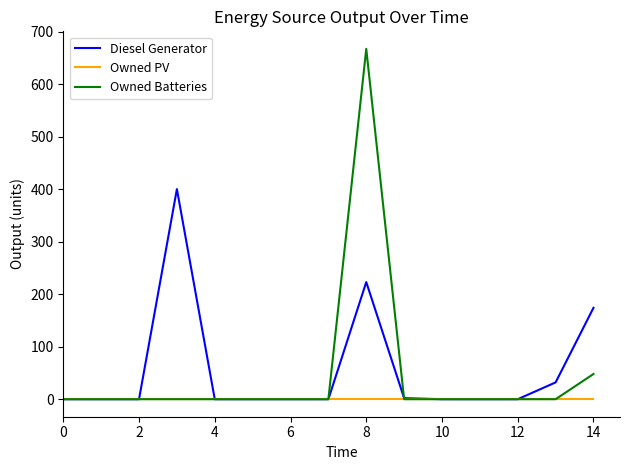

Which series has the largest range (max minus min)?

Owned Batteries